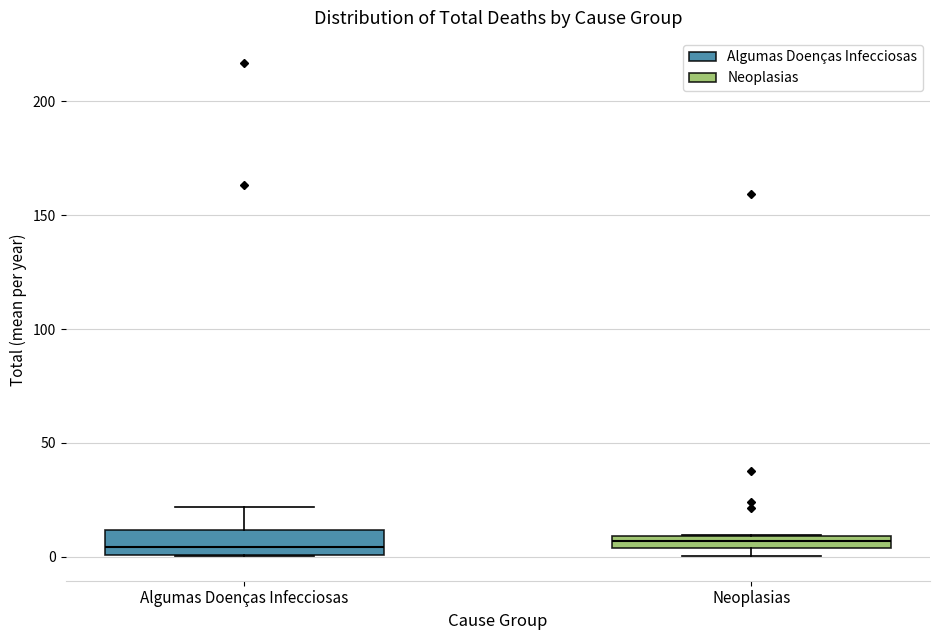

Which box is the tallest, from its lower edge to its upper edge?

Algumas Doenças Infecciosas